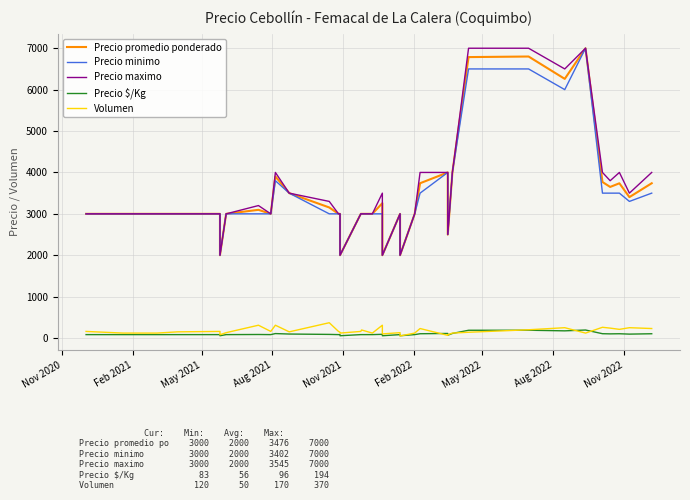

True or false: Precio maximo and Volumen cross at least once.

False